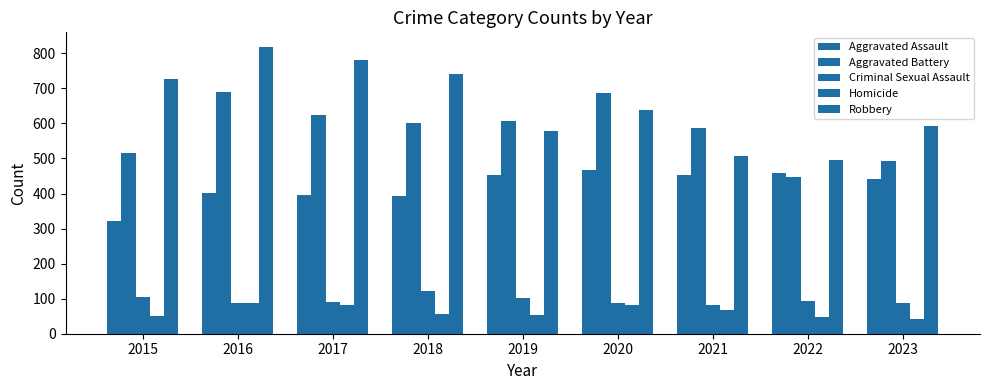

Which category has the highest value in the Aggravated Assault series?

2020